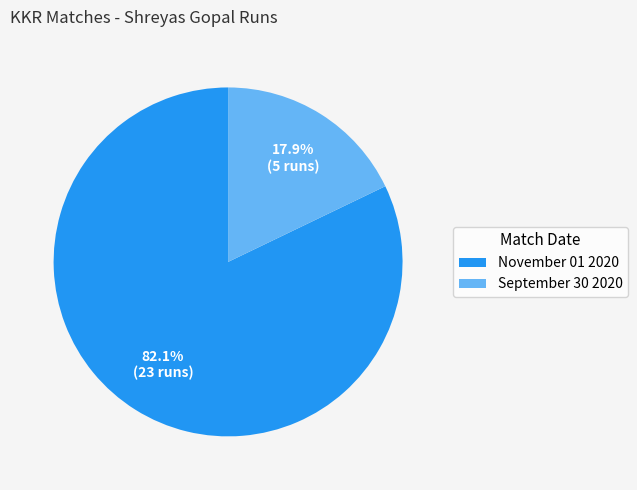

True or false: November 01 2020 accounts for 82% of the total.

True